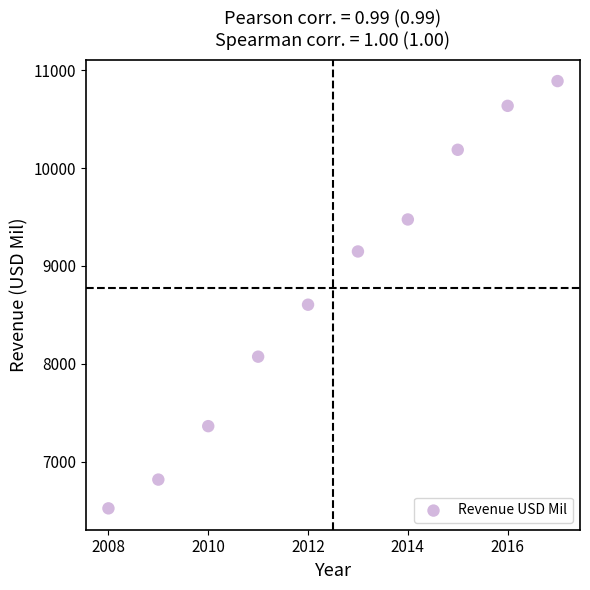

What Y value in the scatter plot is closest to 8706?

8604